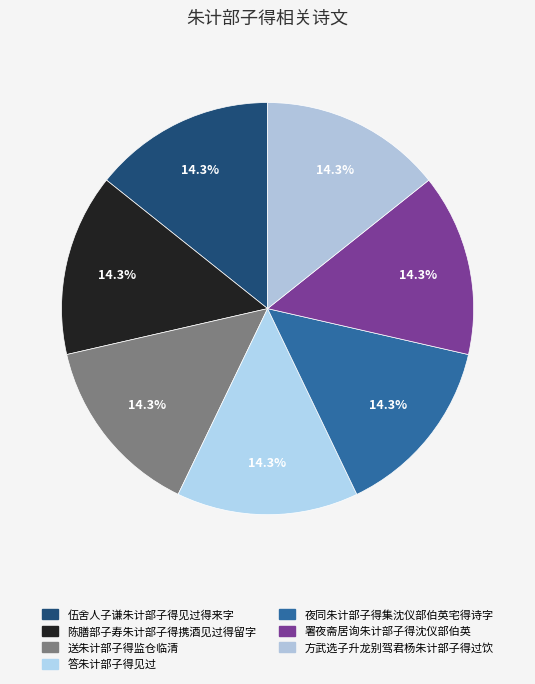

What is the ratio of the value at 陈膳部子寿朱计部子得携酒见过得留字 to the value at 答朱计部子得见过?

1.0